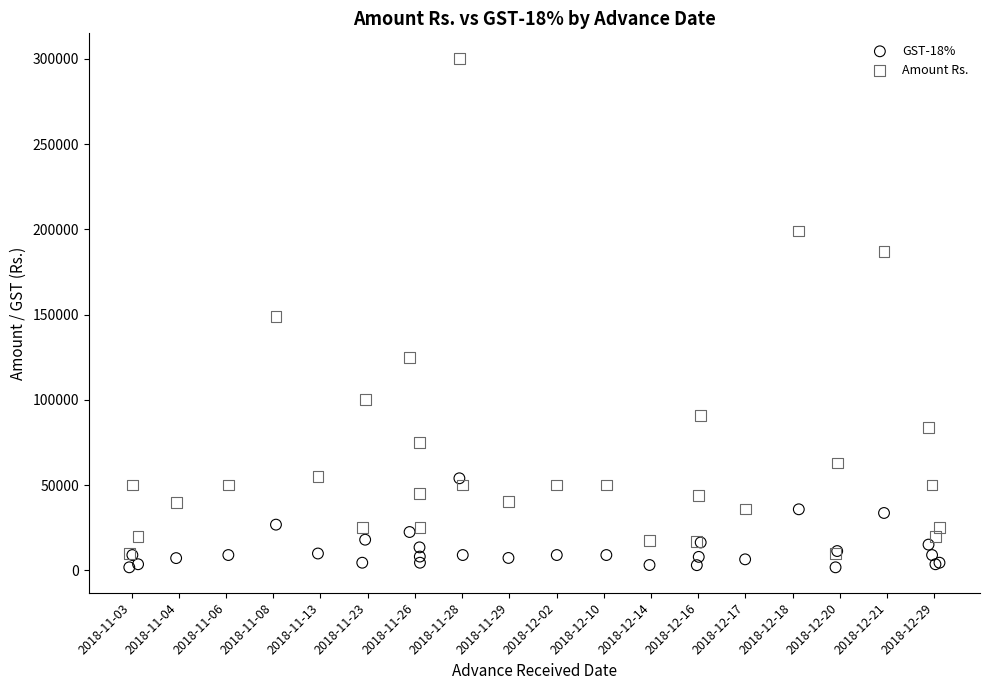

What are all the series names shown in the legend?

GST-18%, Amount Rs.